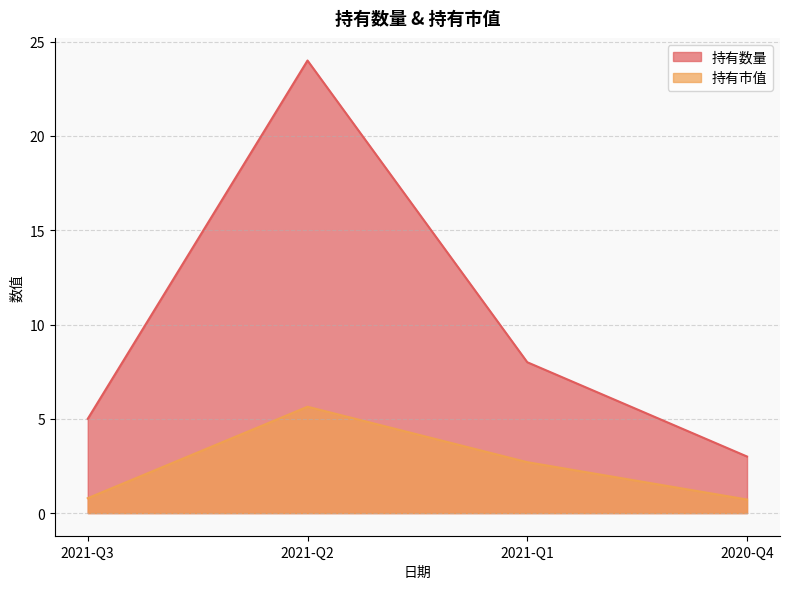

Which series has the widest spread of values?

持有数量